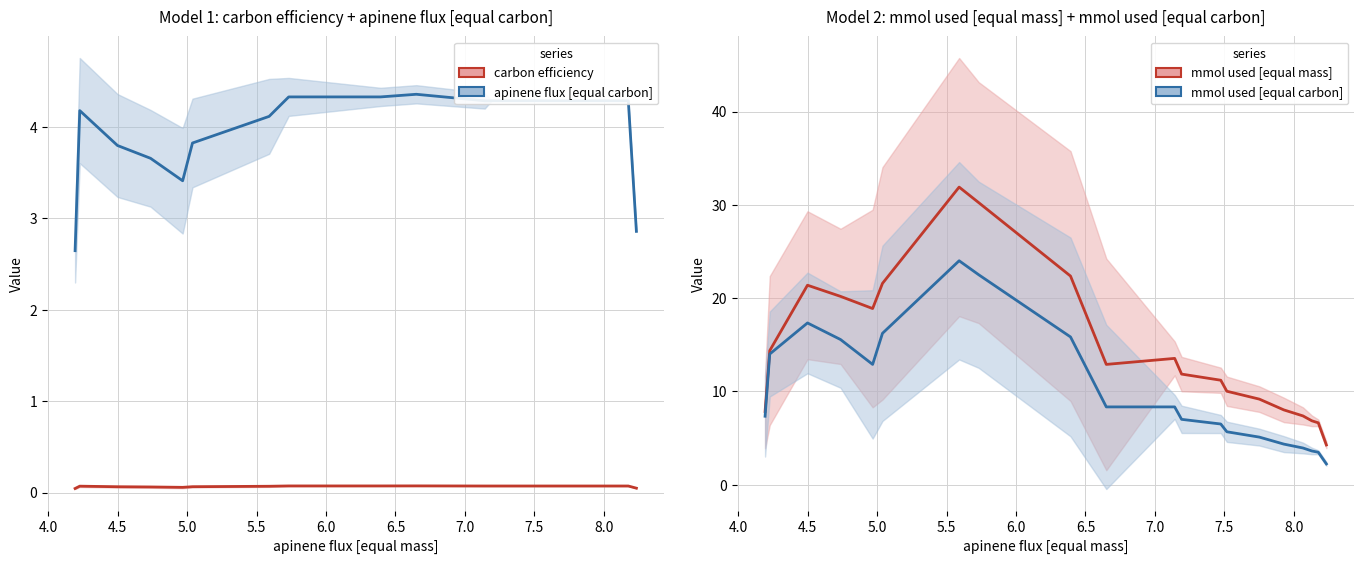

Rank the series by their maximum value, from highest to lowest.

mmol used [equal mass], mmol used [equal carbon], apinene flux [equal carbon], carbon efficiency